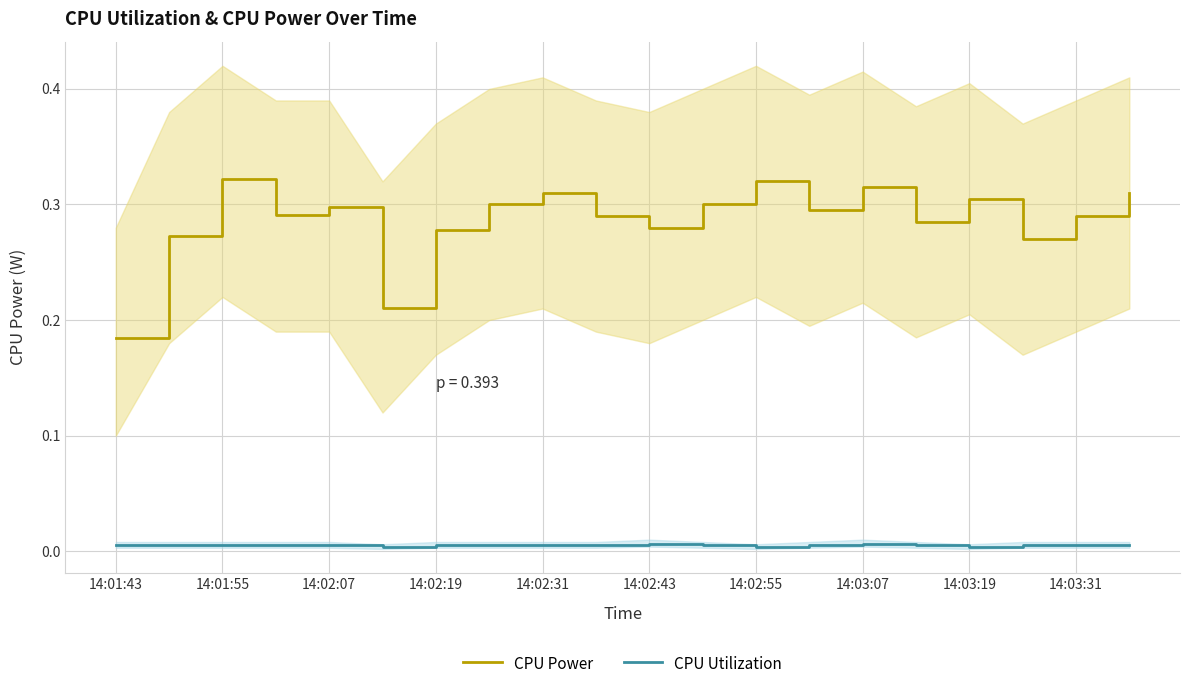

Where is the first local maximum for CPU Power?

14:01:55